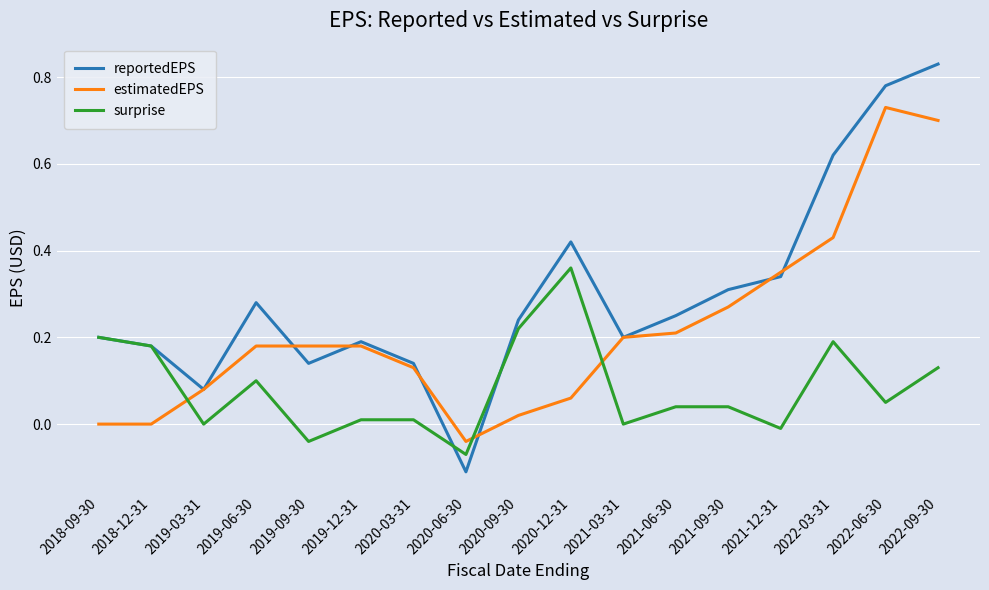

List the series in order of their peak value, lowest first.

surprise, estimatedEPS, reportedEPS